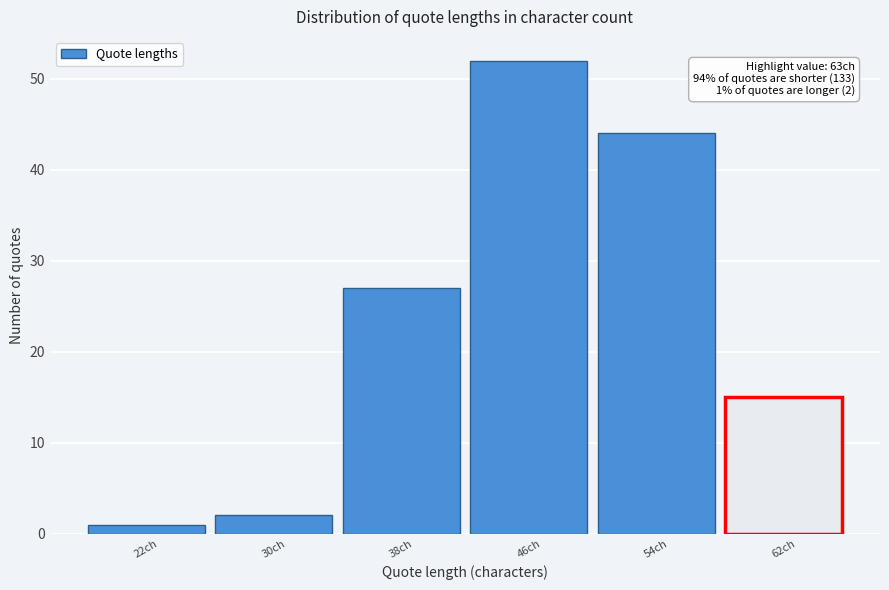

Reading left to right, transcribe all the data shown in this chart.

22ch=1	30ch=2	38ch=27	46ch=52	54ch=44	62ch=15